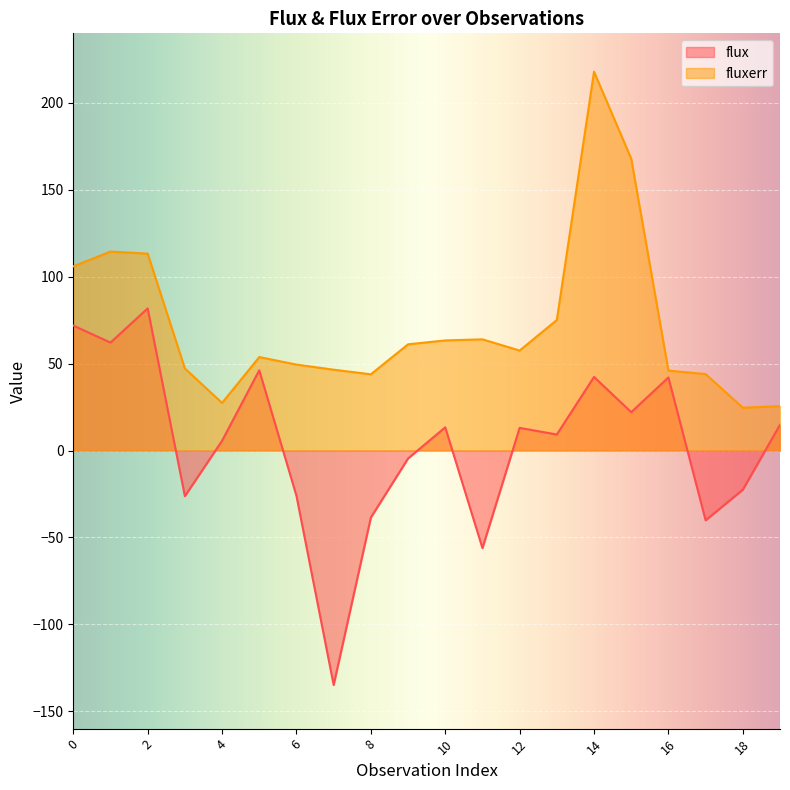

True or false: fluxerr and flux cross at least once.

False